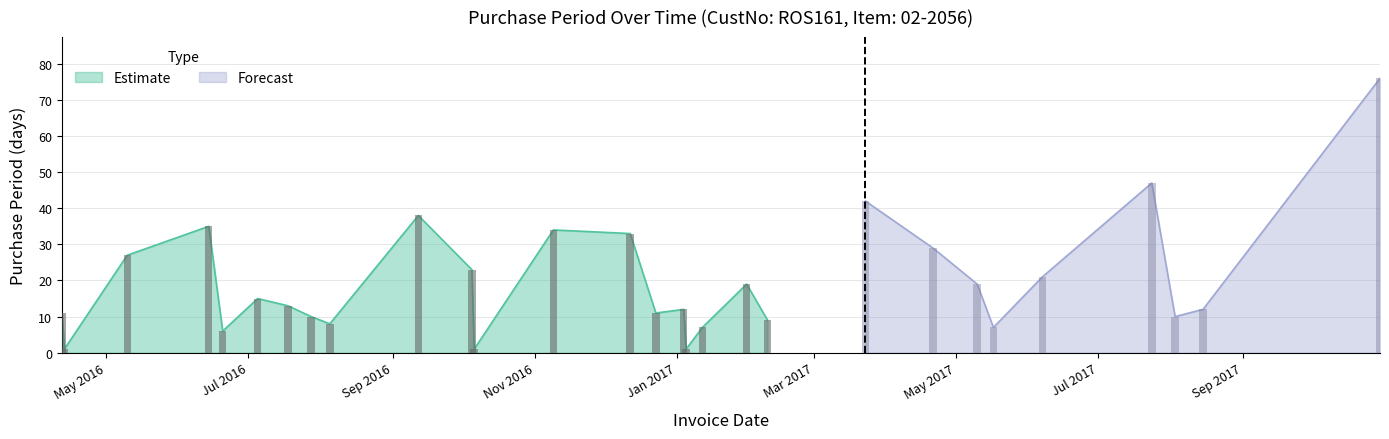

Reading left to right, list all the values displayed in this chart.

11	1	27	35	6	15	13	10	8	38	23	1	34	33	11	12	1	7	19	9	42	29	19	7	21	47	10	12	76